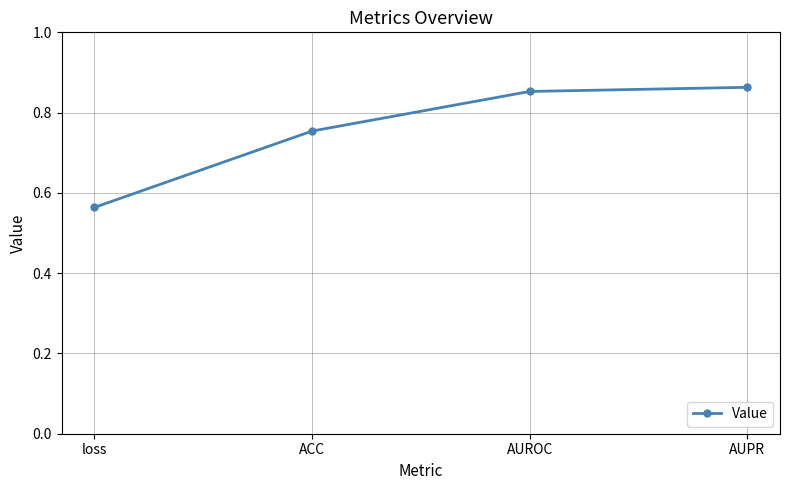

How many lines are shown in the chart?

1